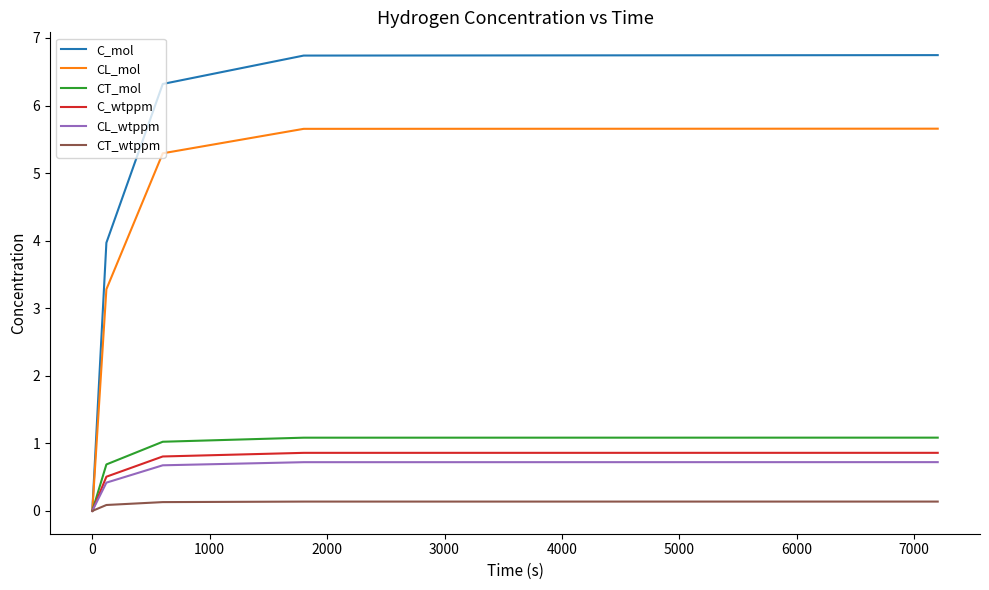

What is the greatest value displayed?

6.7